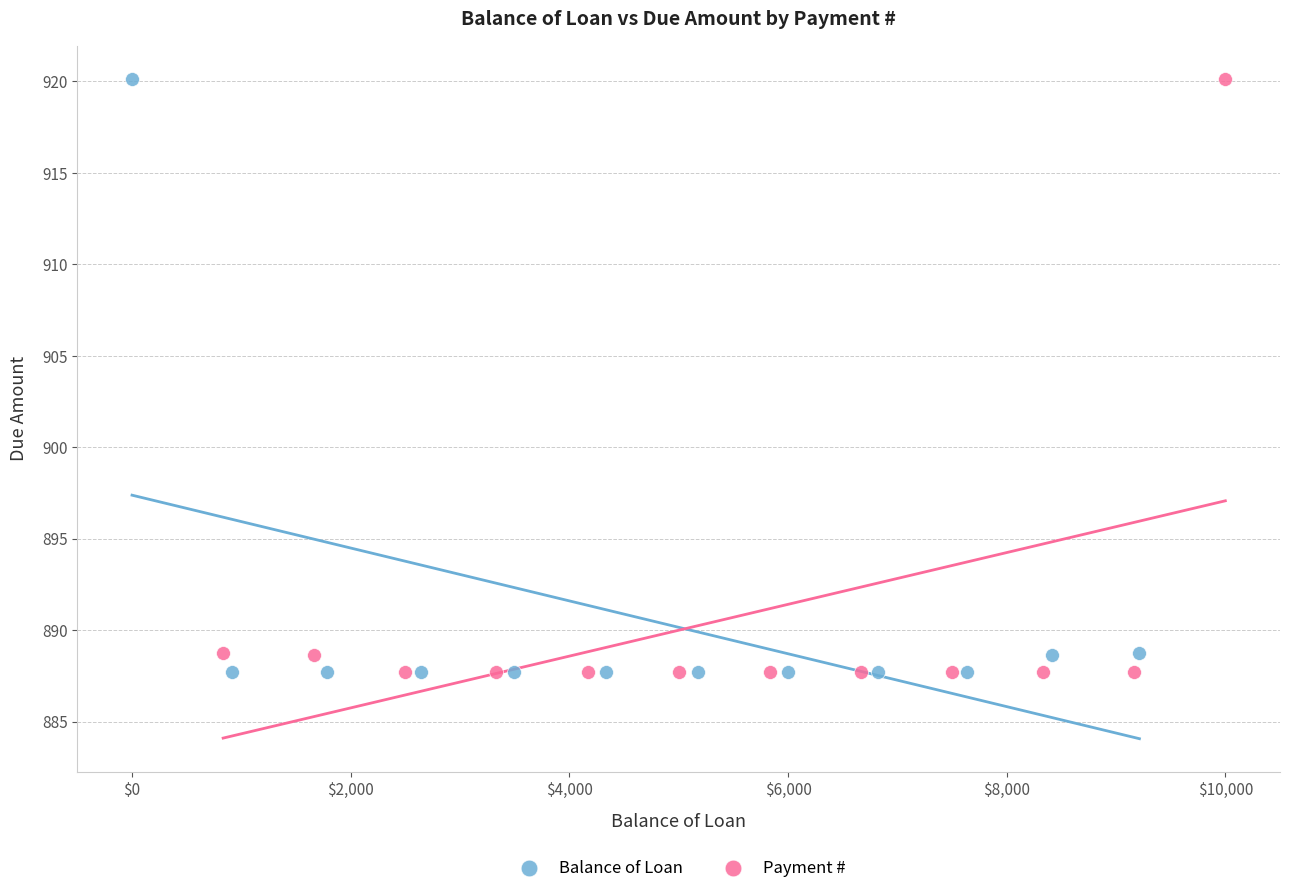

What are all the series names shown in the legend?

Balance of Loan, Payment #